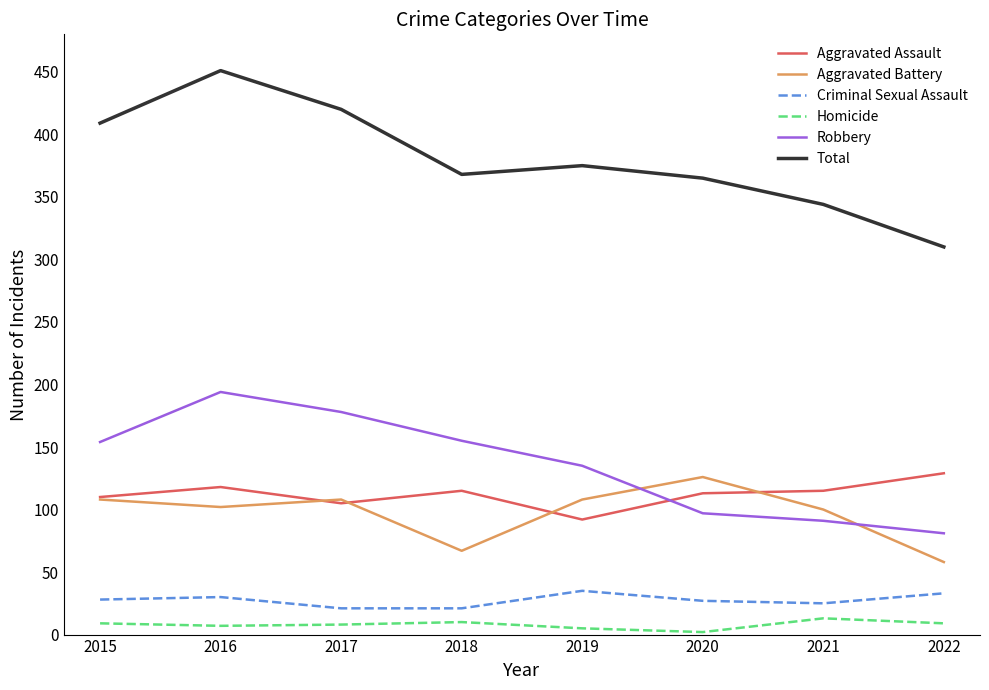

True or false: Homicide and Criminal Sexual Assault intersect in this chart.

False